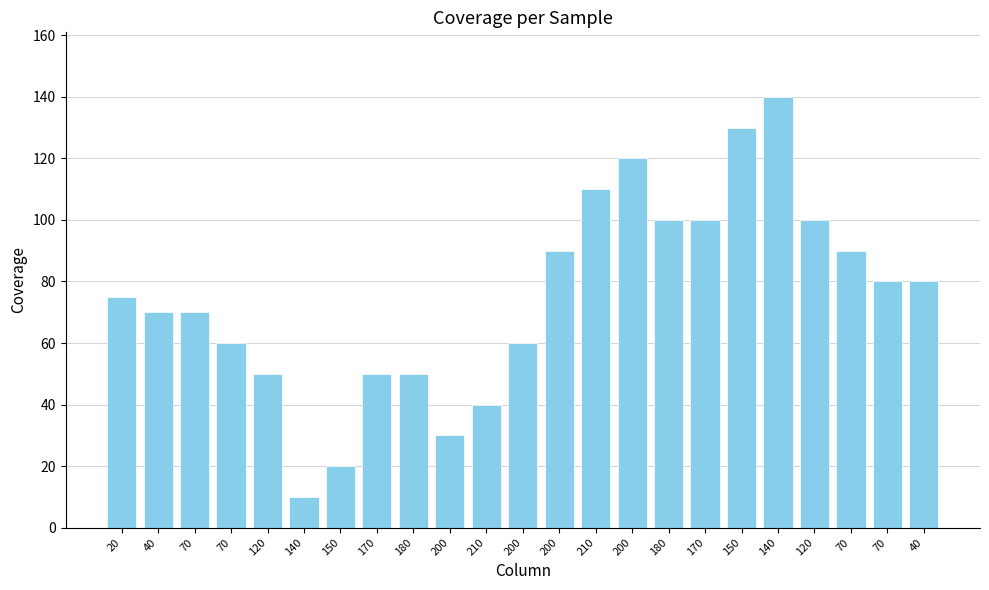

Reading left to right, extract all data points from this chart.

75	70	70	60	50	10	20	50	50	30	40	60	90	110	120	100	100	130	140	100	90	80	80